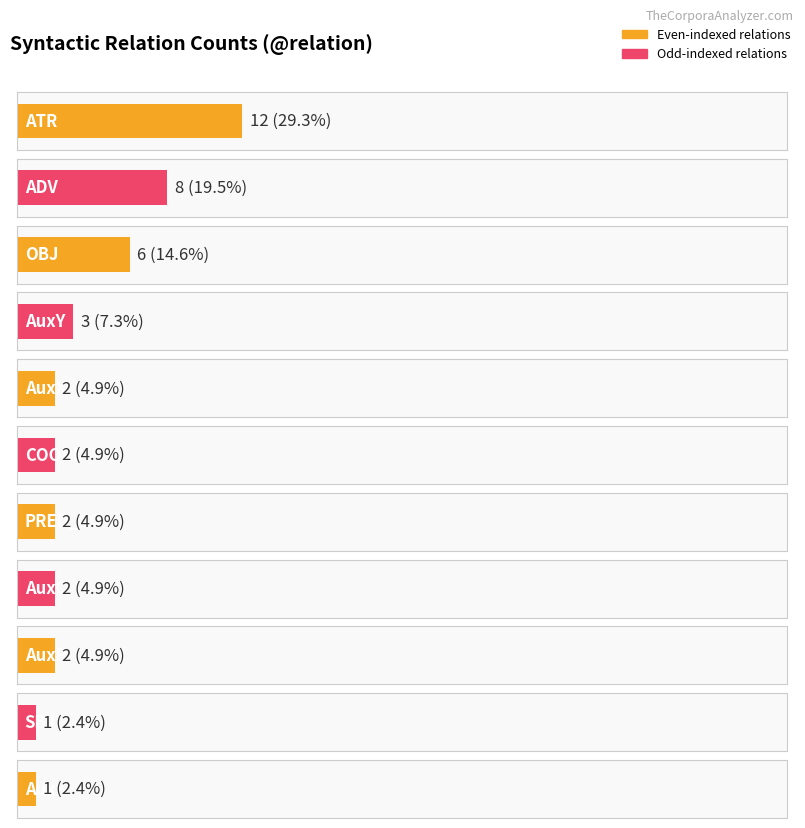

What is the difference between the values at AuxK and AuxC?

1